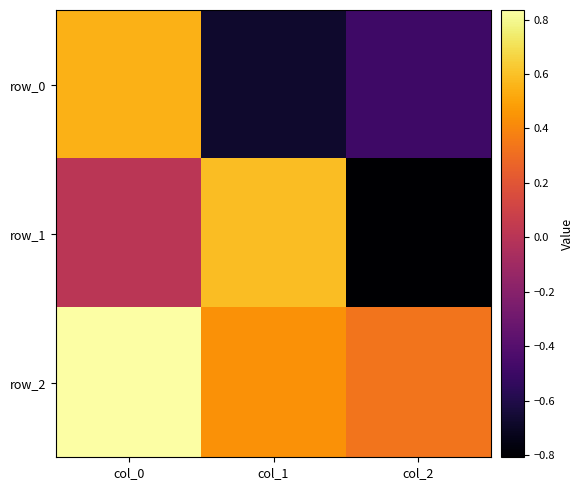

Where does the row_0 series first go above 0?

col_0